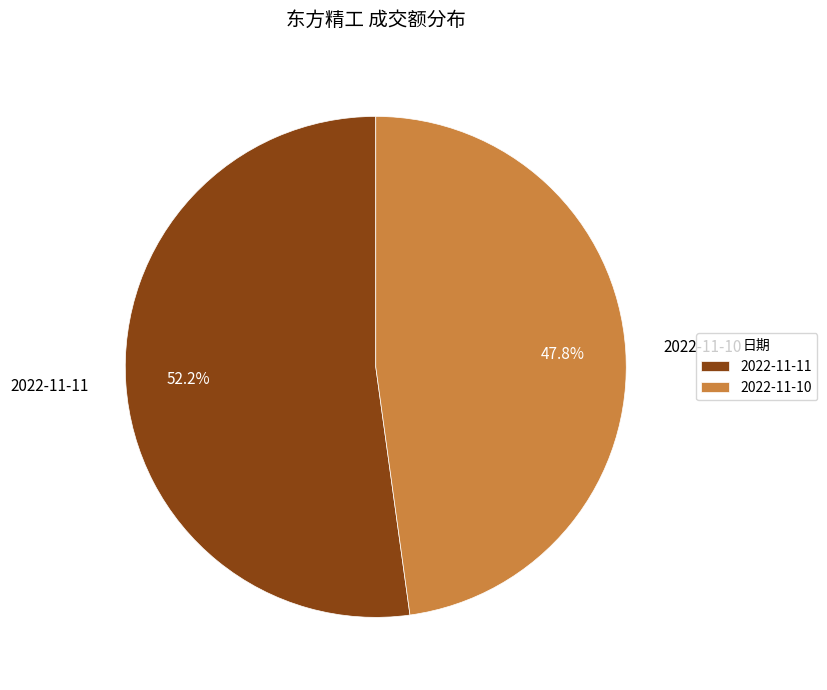

Rank the categories by value from lowest to highest.

2022-11-10, 2022-11-11